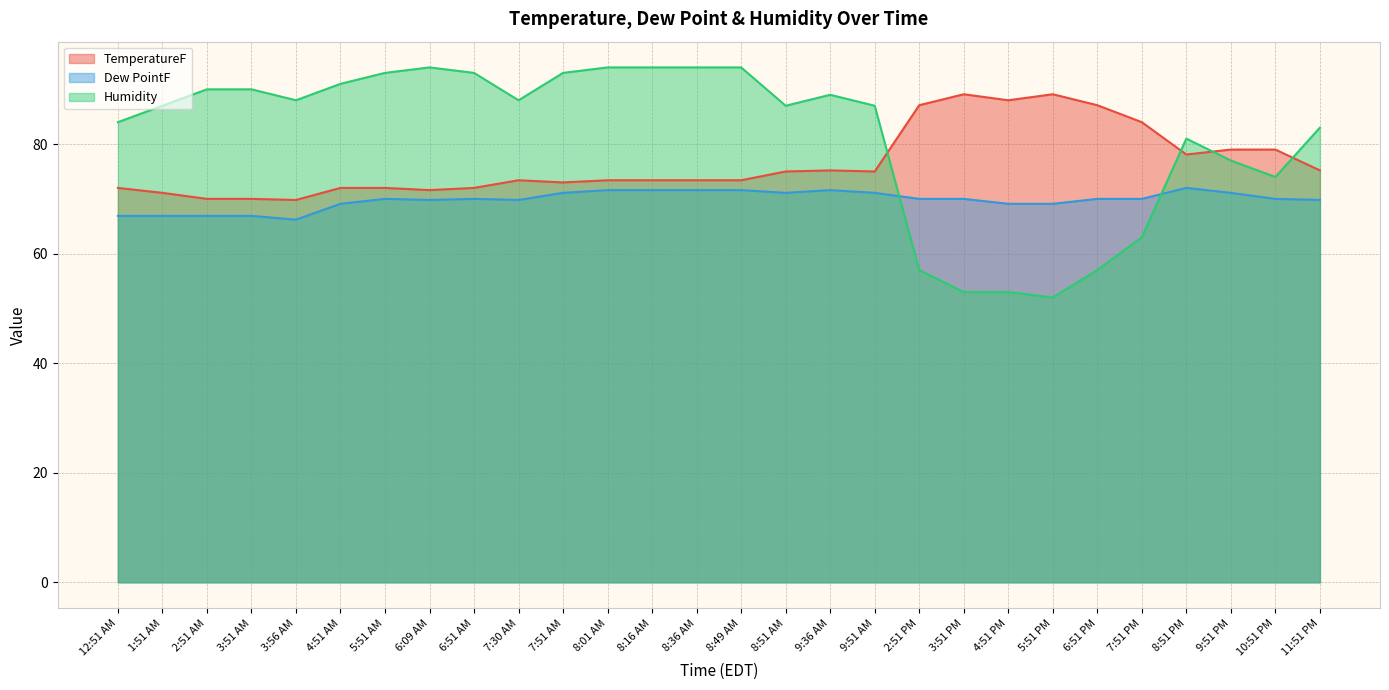

Which category has the highest value in the Humidity series?

6:09 AM